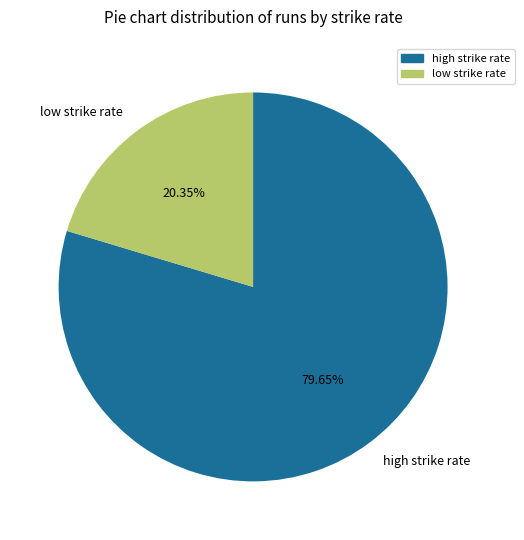

Between high strike rate and low strike rate, which is larger?

high strike rate